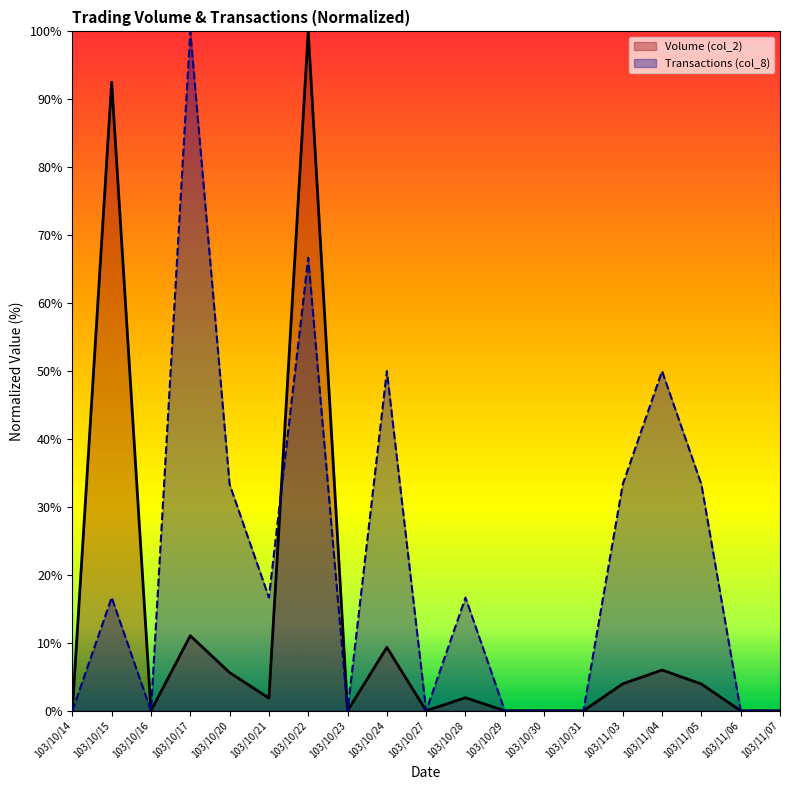

Rank the series by their maximum value, from highest to lowest.

Volume (col_2), Transactions (col_8)